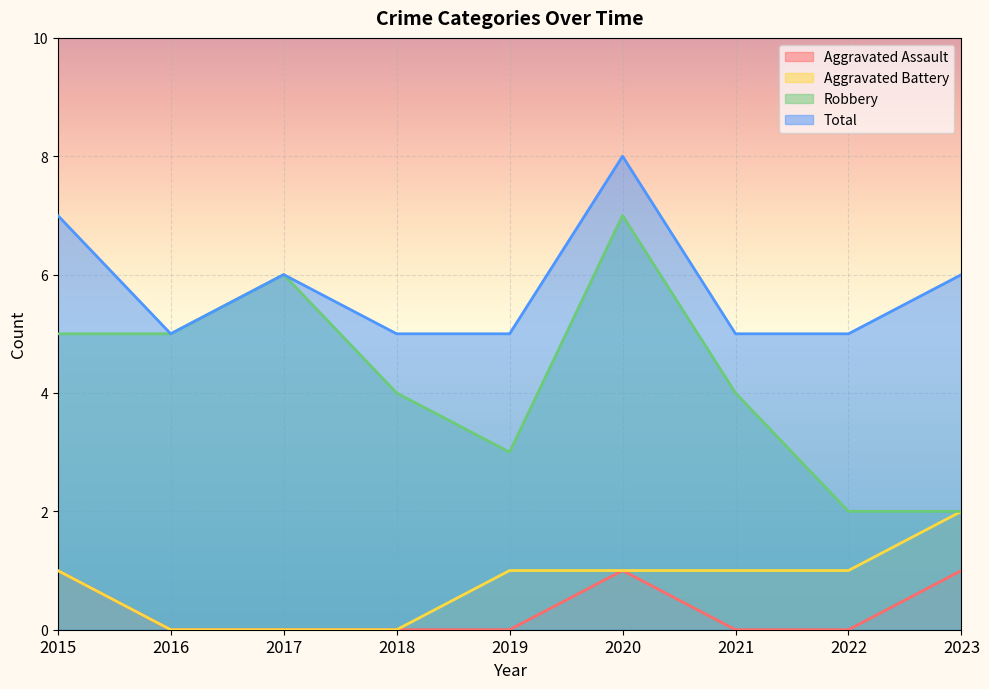

At which label is Robbery closest to 4?

2018